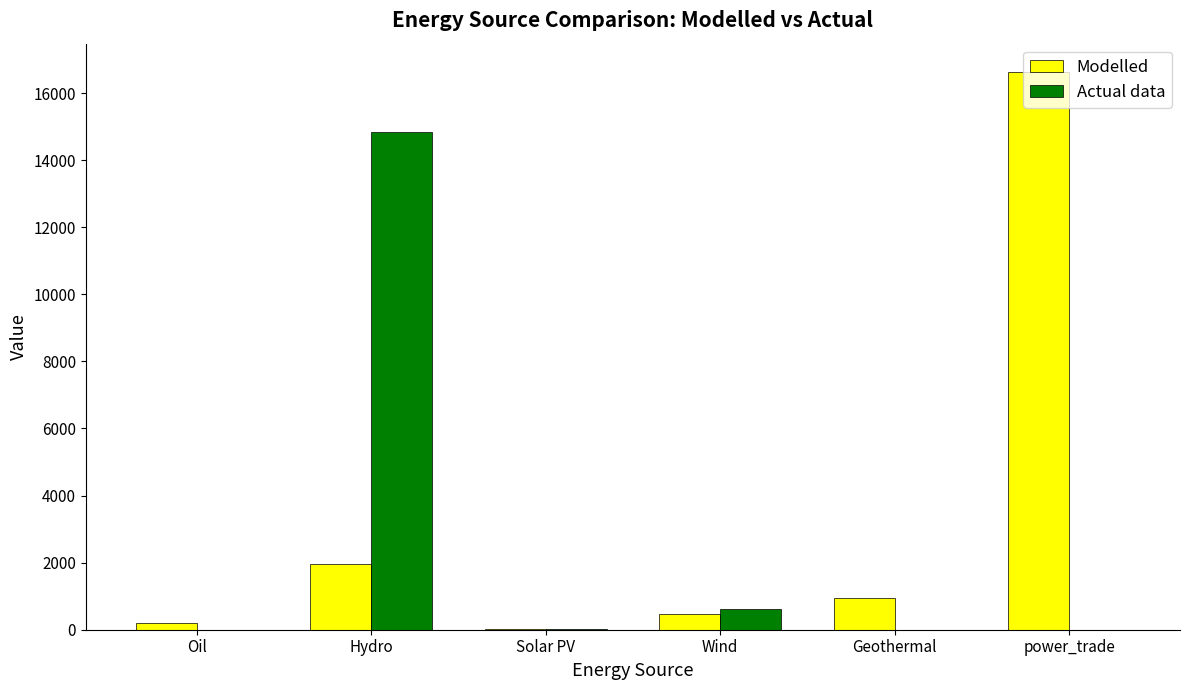

What is the highest value of the Modelled series?

16639.0